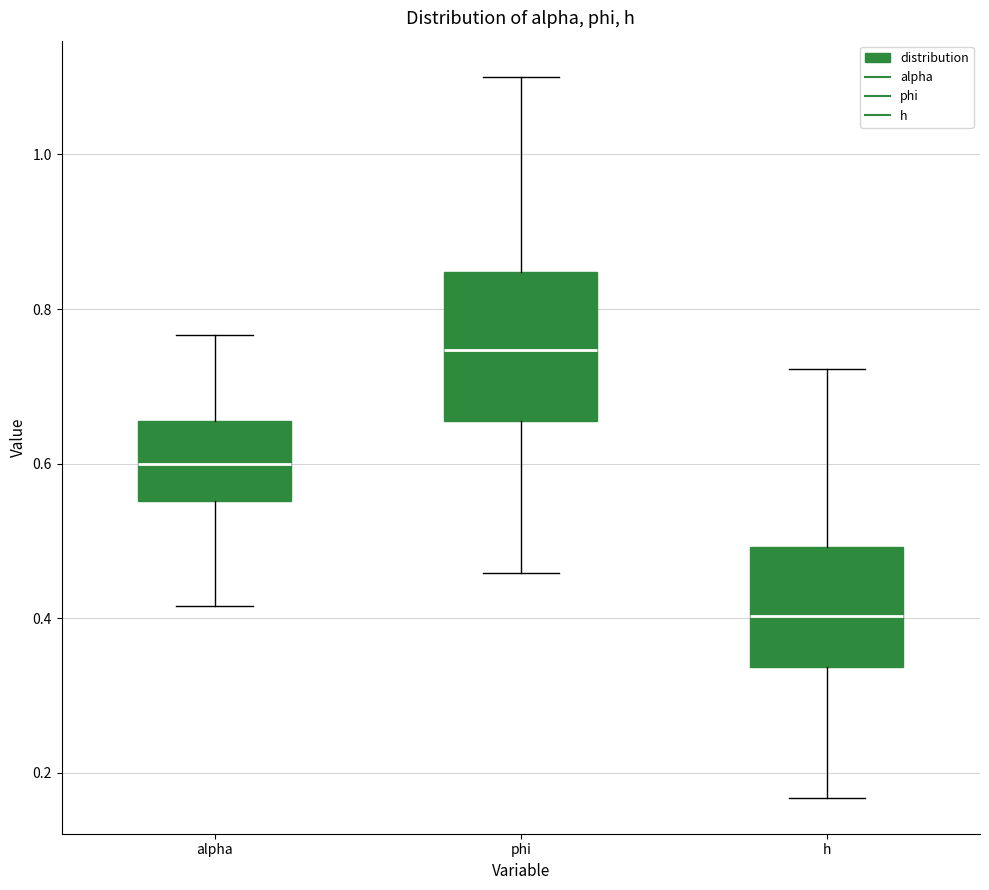

Reading left to right, transcribe this box plot: for each box, give where its median line is, the range the box spans, and where its two whiskers end, as read against the y-axis. The values are not printed on the chart, so give them approximately, as read against the axis.

alpha: median 0.60, box 0.56 to 0.66, whiskers 0.42 to 0.76
phi: median 0.74, box 0.66 to 0.84, whiskers 0.46 to 1.10
h: median 0.40, box 0.34 to 0.50, whiskers 0.16 to 0.72